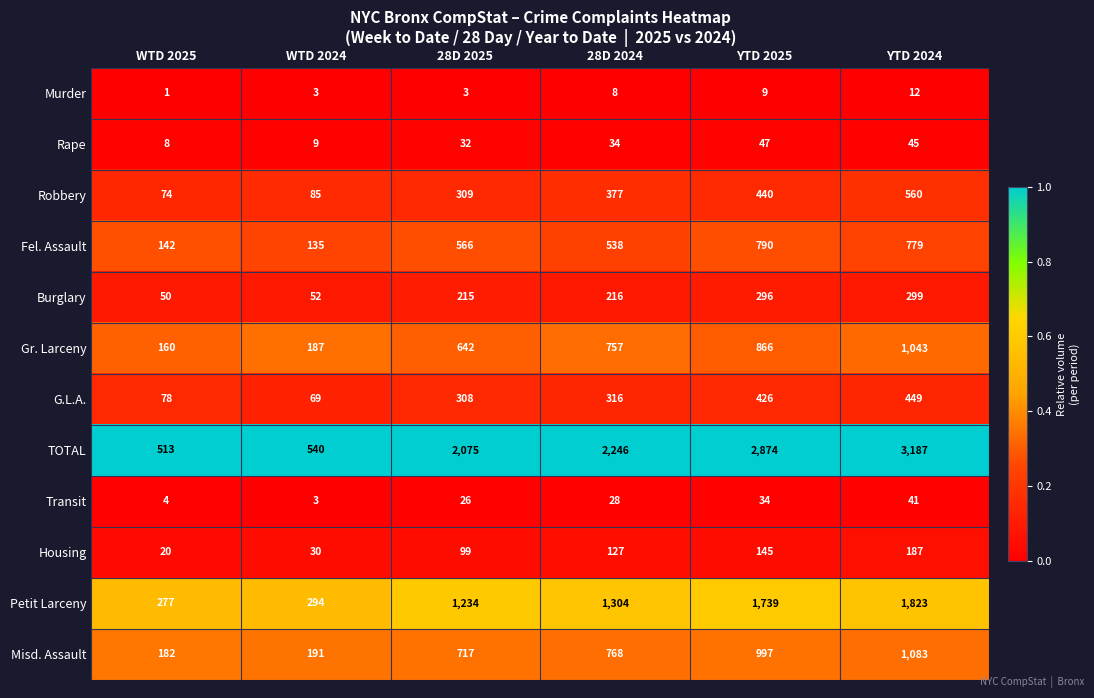

At how many categories does at least one series exceed 1280?

4